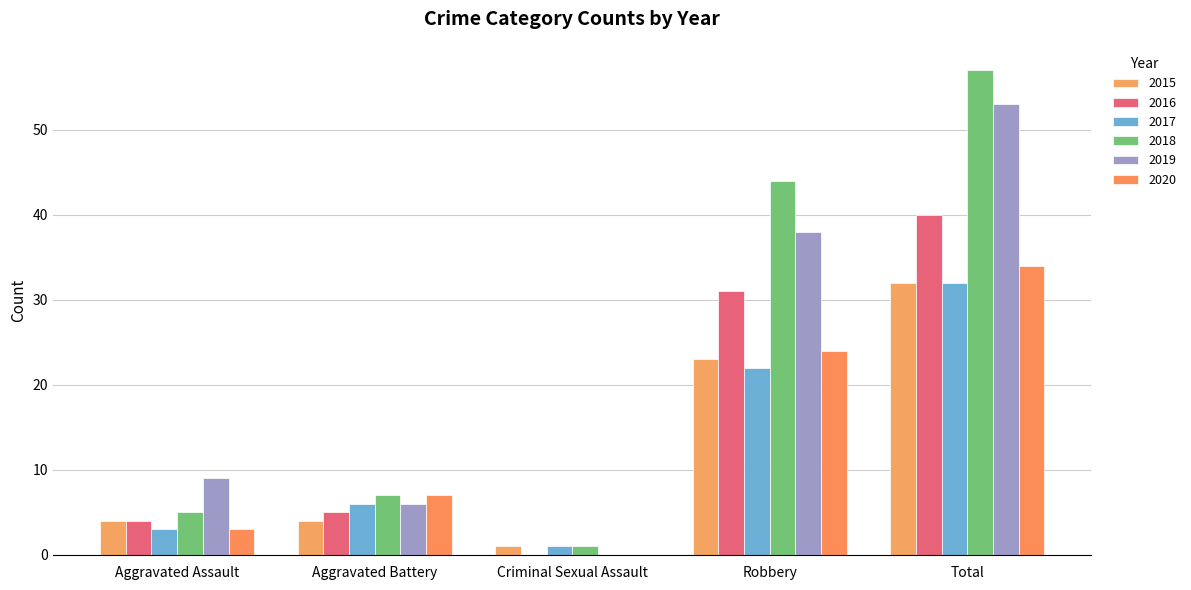

Reading left to right, transcribe all the data shown in this chart.

2015: Aggravated Assault=4	Aggravated Battery=4	Criminal Sexual Assault=1	Robbery=23	Total=32
2016: Aggravated Assault=4	Aggravated Battery=5	Criminal Sexual Assault=0	Robbery=31	Total=40
2017: Aggravated Assault=3	Aggravated Battery=6	Criminal Sexual Assault=1	Robbery=22	Total=32
2018: Aggravated Assault=5	Aggravated Battery=7	Criminal Sexual Assault=1	Robbery=44	Total=57
2019: Aggravated Assault=9	Aggravated Battery=6	Criminal Sexual Assault=0	Robbery=38	Total=53
2020: Aggravated Assault=3	Aggravated Battery=7	Criminal Sexual Assault=0	Robbery=24	Total=34